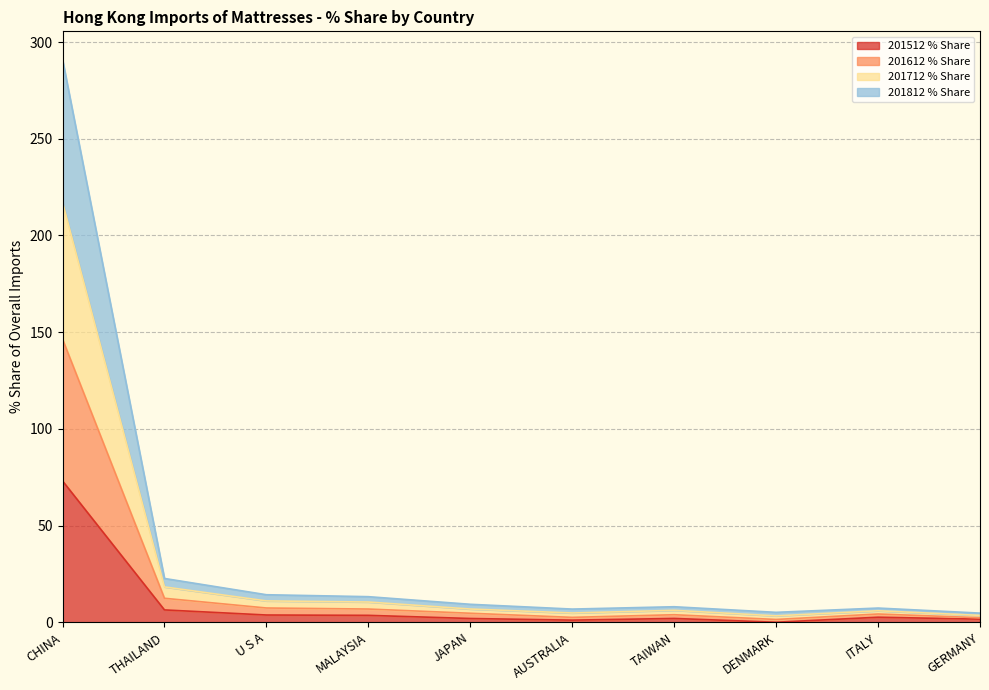

How many interior local valleys does the 201812 % Share series have?

2